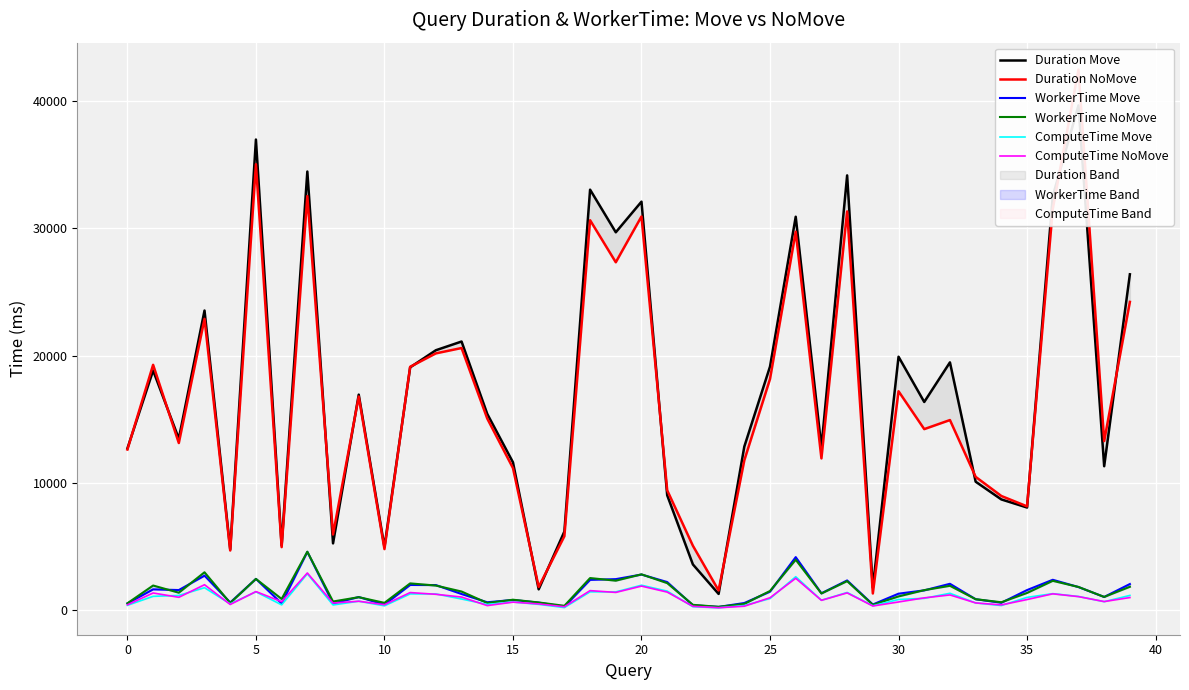

How many values in the WorkerTime Move series exceed 1443?

19